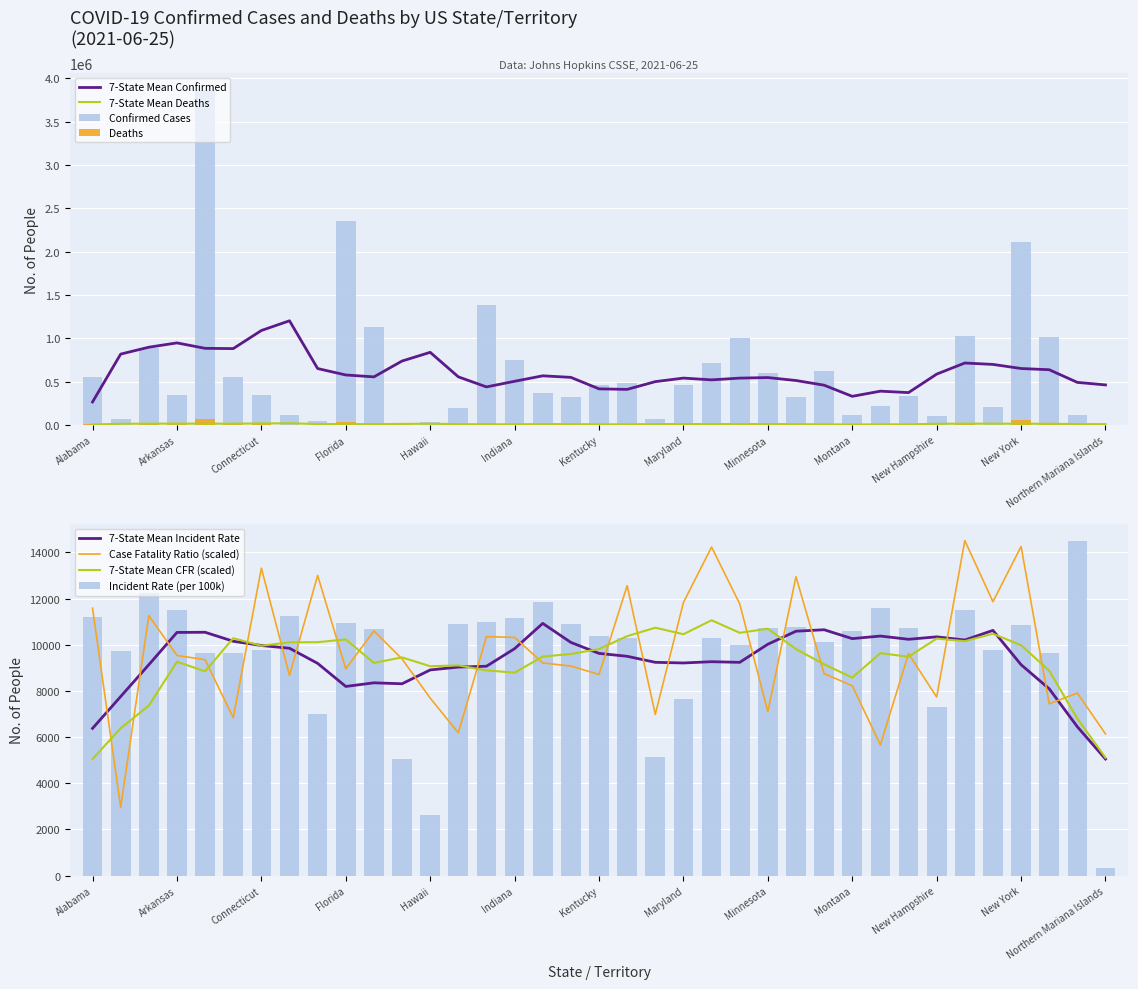

Rank the categories by Case_Fatality_Ratio value from lowest to highest.

Alaska, Nebraska, Northern Mariana Islands, Idaho, Colorado, Maine, Minnesota, North Carolina, Hawaii, New Hampshire, North Dakota, Montana, Delaware, Kentucky, Missouri, Florida, Kansas, Iowa, California, Guam, Arkansas, Nevada, Indiana, Illinois, Georgia, Arizona, Alabama, Michigan, Maryland, New Mexico, Louisiana, Mississippi, District of Columbia, Connecticut, Massachusetts, New York, New Jersey